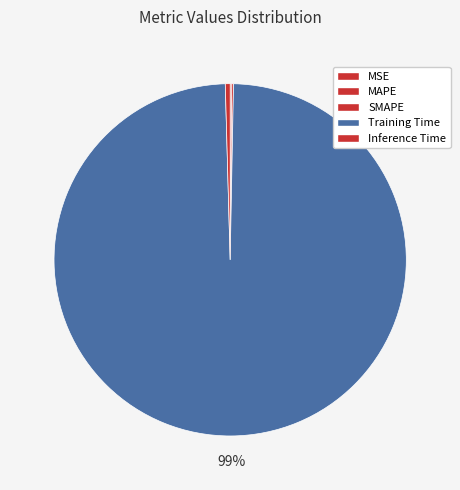

Which category has the biggest portion of the pie?

Training Time